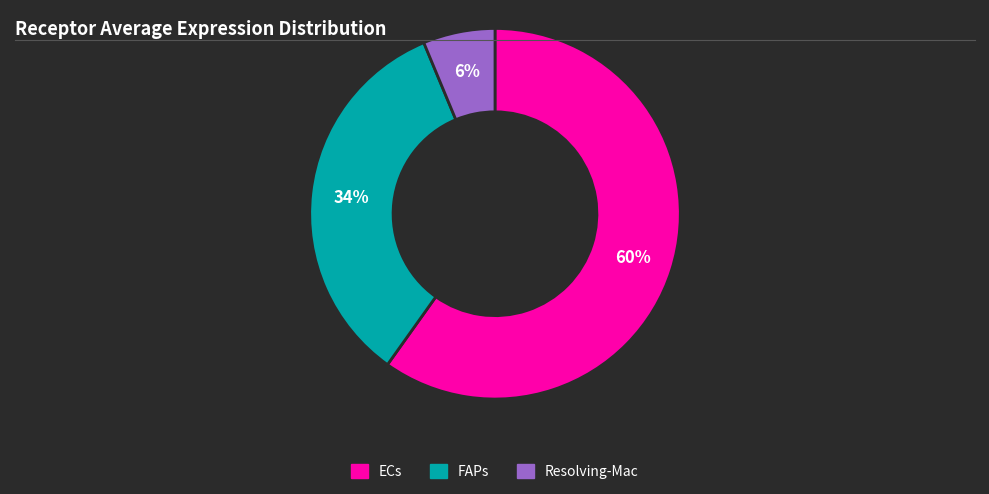

To the nearest percent, what is the combined percentage of Resolving-Mac and ECs?

66%